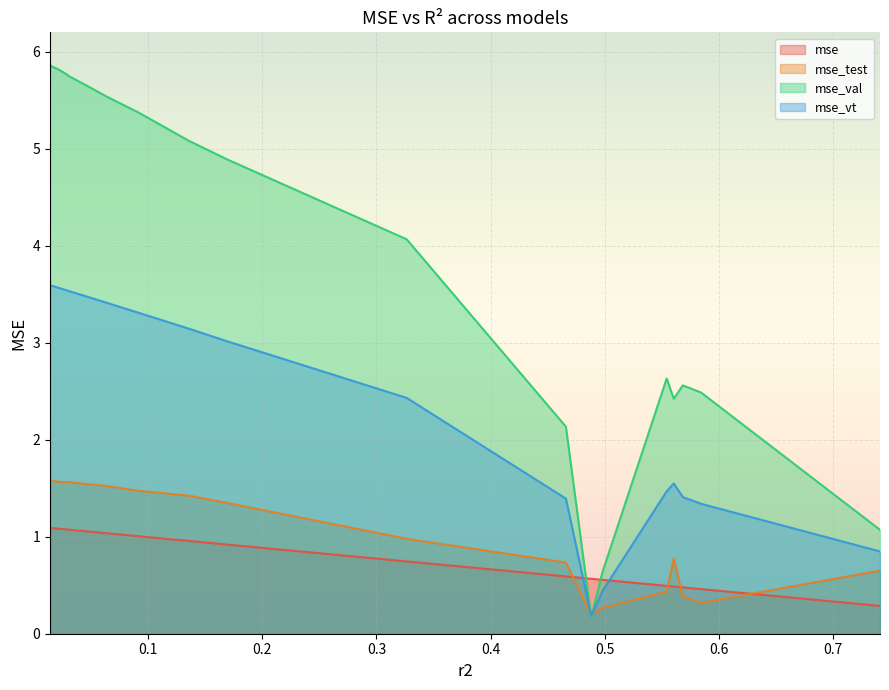

How many interior local peaks does the mse_vt series have?

1